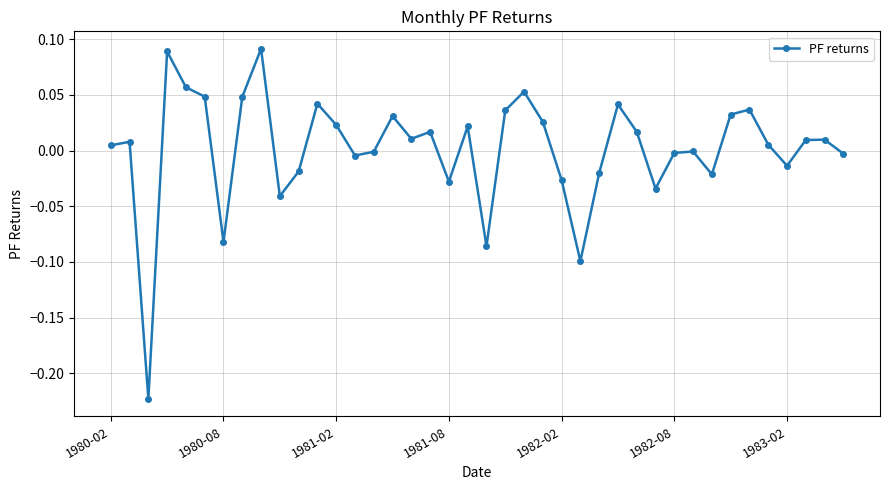

True or false: the data has more than 0 interior local peaks.

True